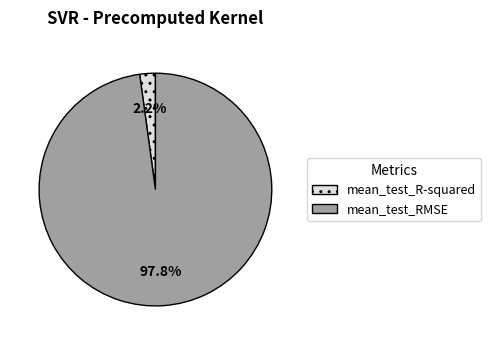

To the nearest percent, what is the difference between the largest and smallest slice percentages?

96%